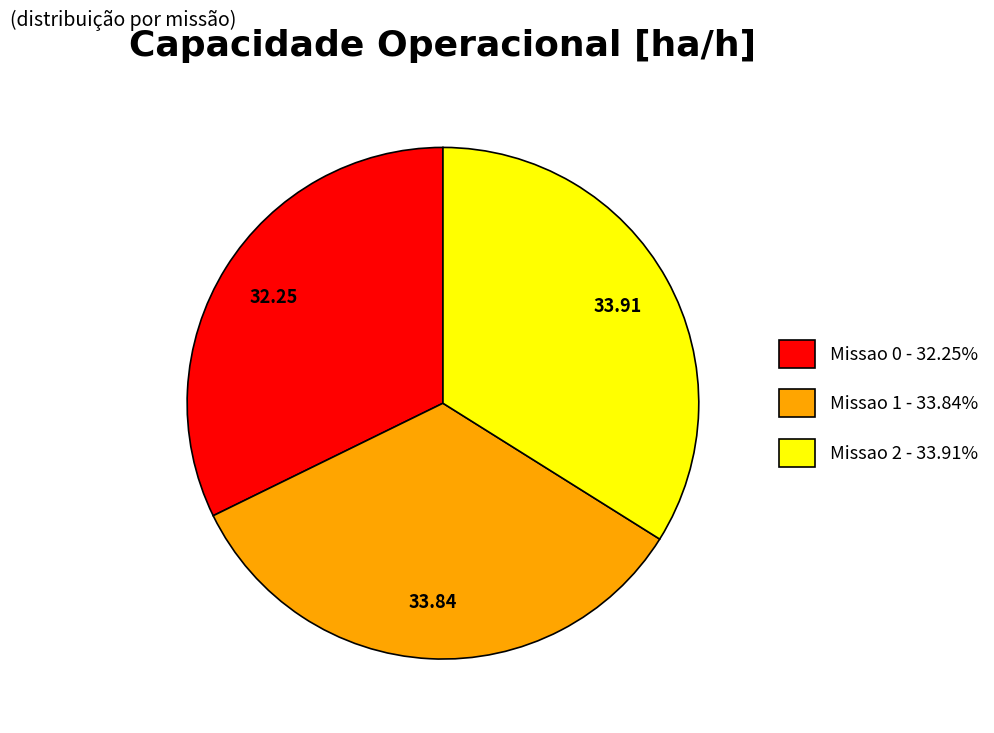

How many slices are in this pie chart?

3